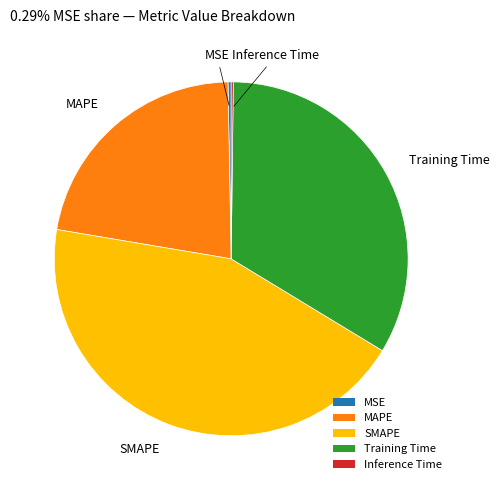

What is the largest slice in the pie chart?

SMAPE